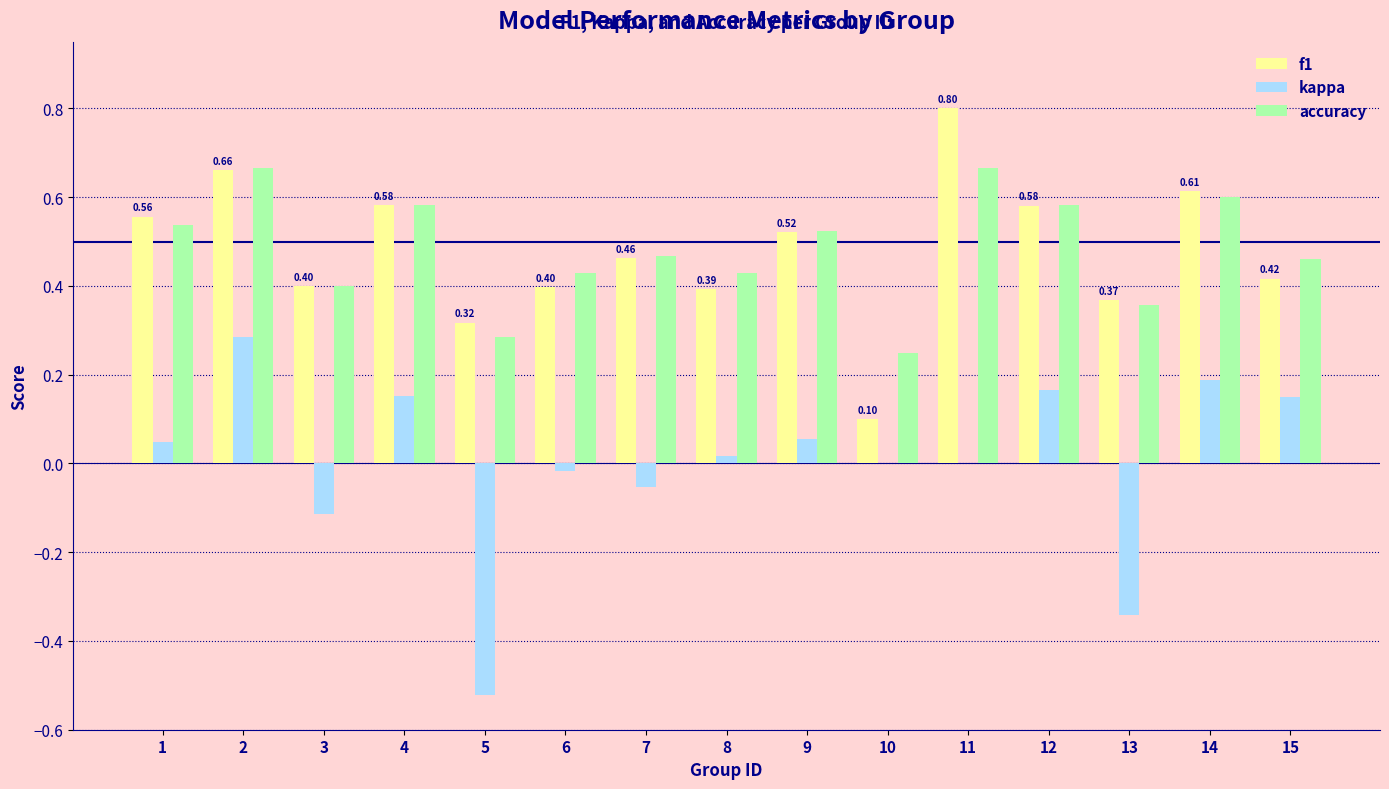

What is the total value across all series at 15?

1.0